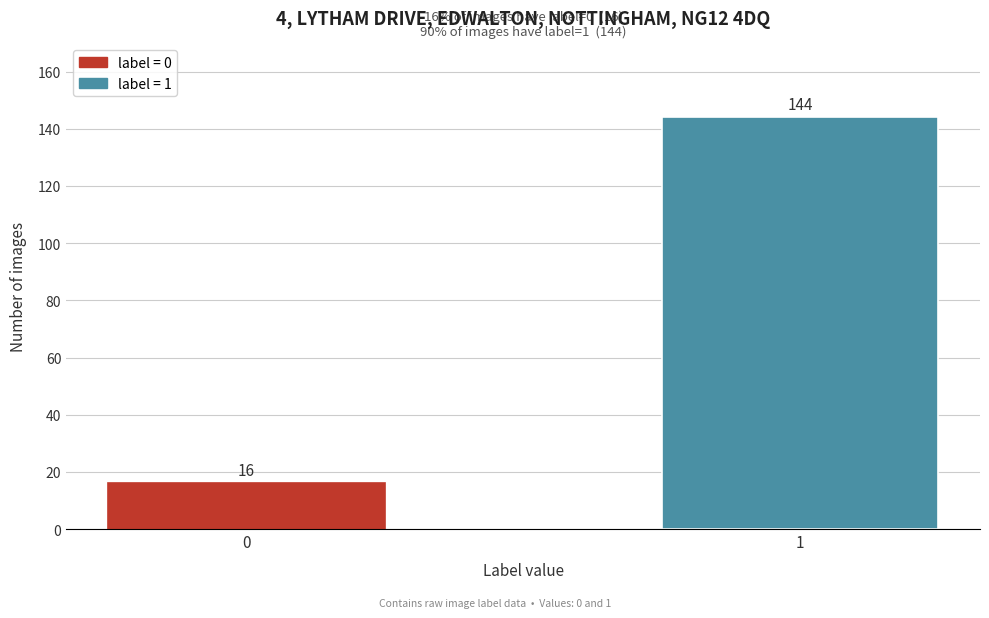

Reading right to left, transcribe all the data shown in this chart.

1=144	0=16